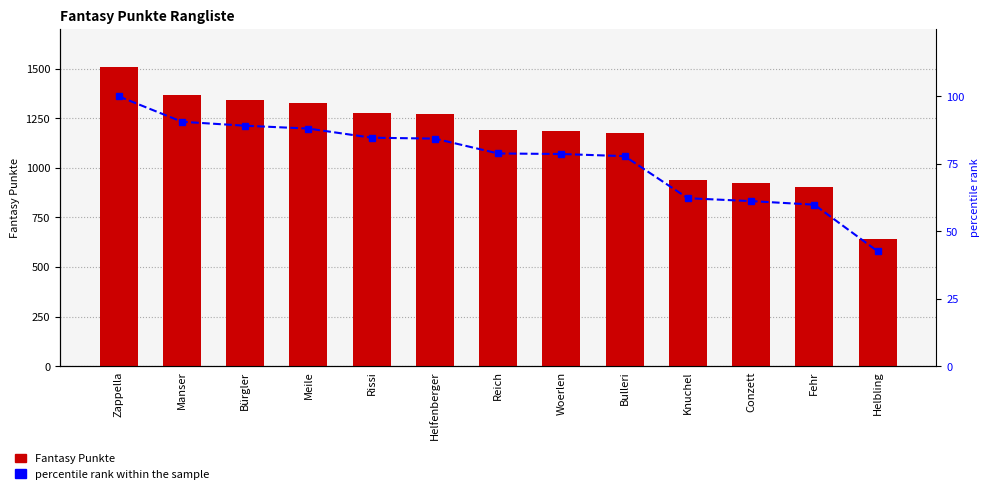

What is the label of the 6th bar from the right?

Woerlen